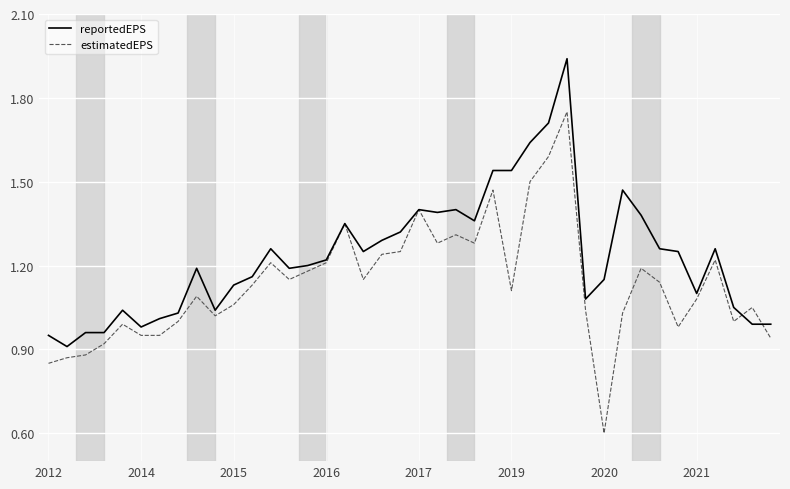

Which series has the largest range (max minus min)?

estimatedEPS